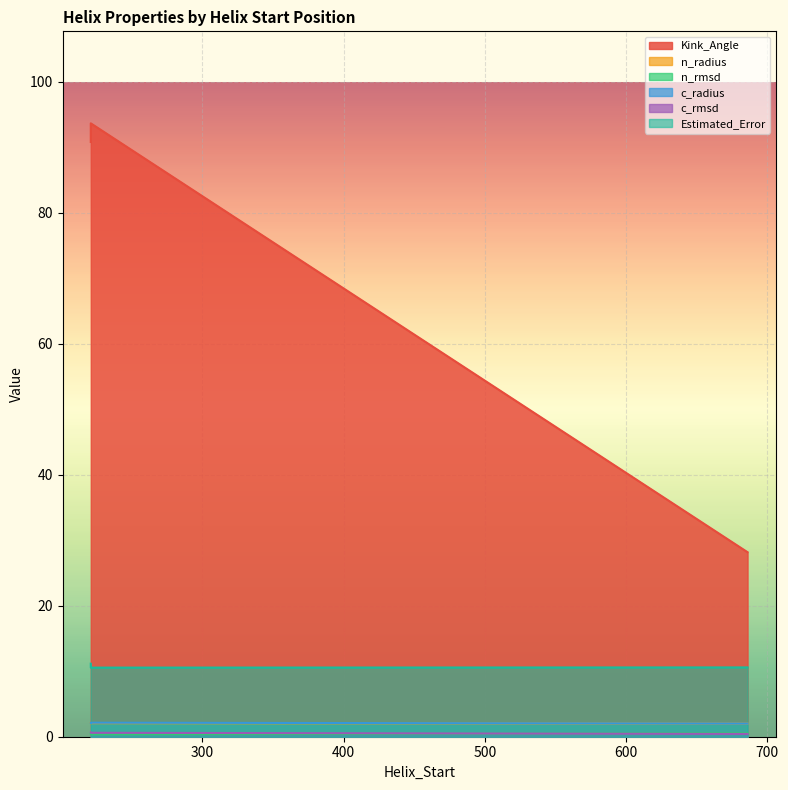

Count the number of categories in the chart.

3